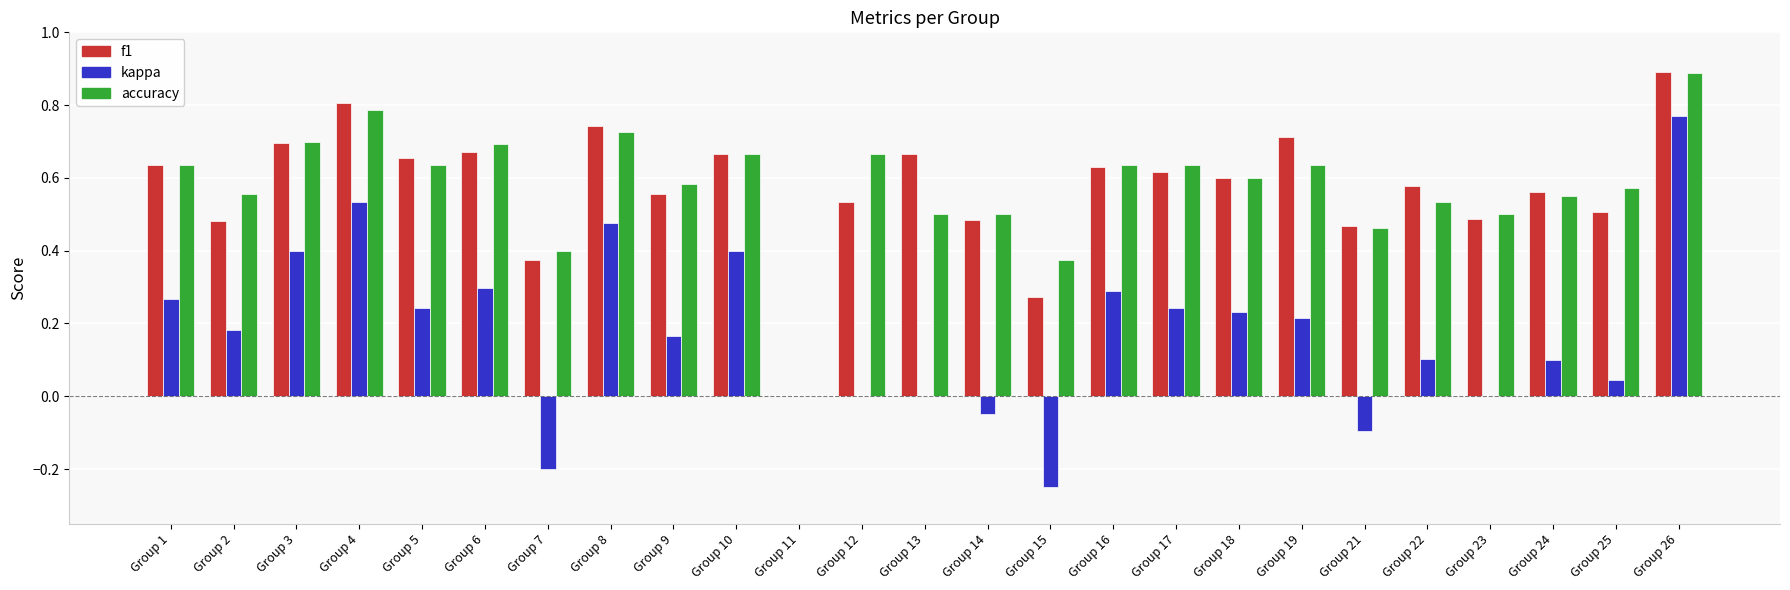

At which category is the sum across all series the highest?

Group 26